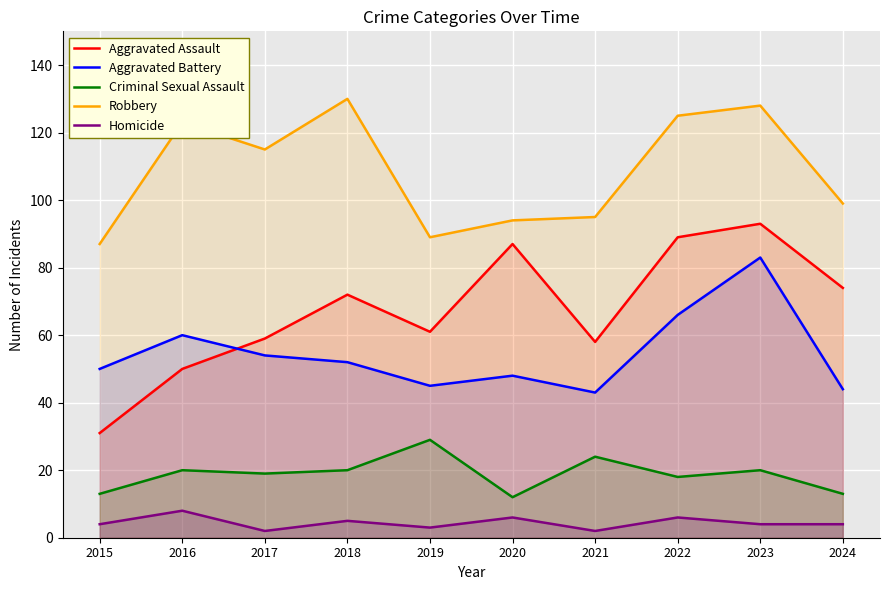

How many lines are shown in the chart?

5